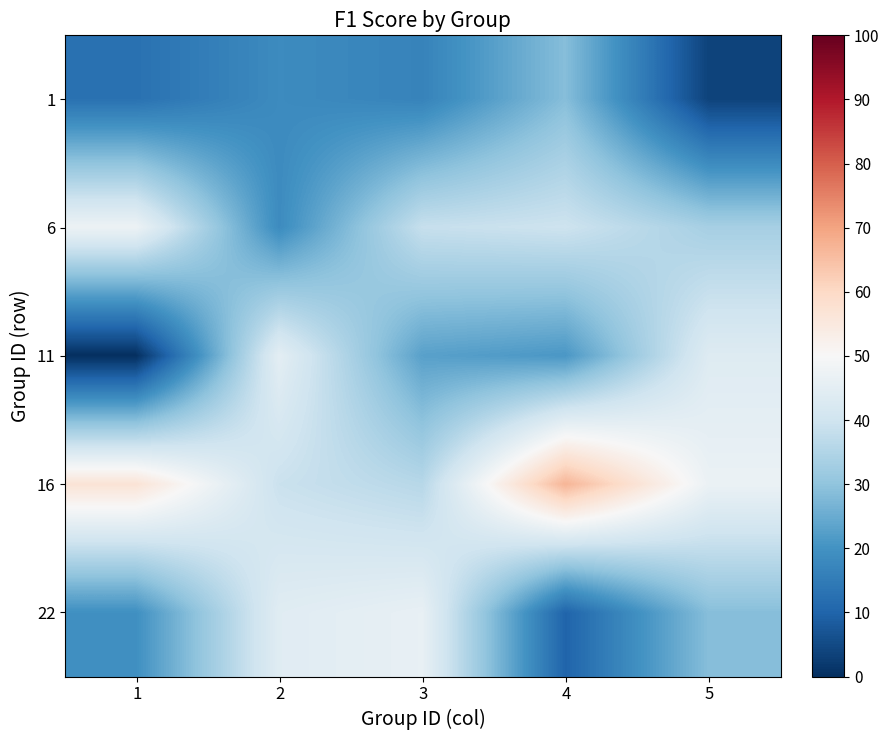

At which category is the sum across all series the highest?

4